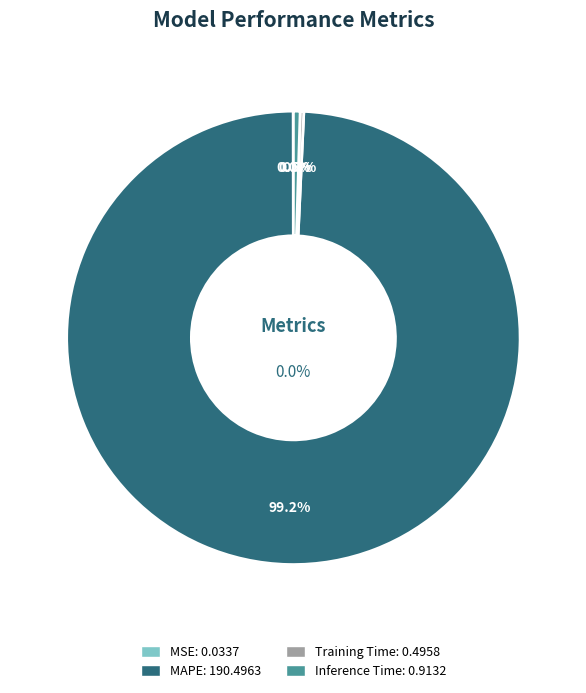

Which slice is the smallest?

MSE